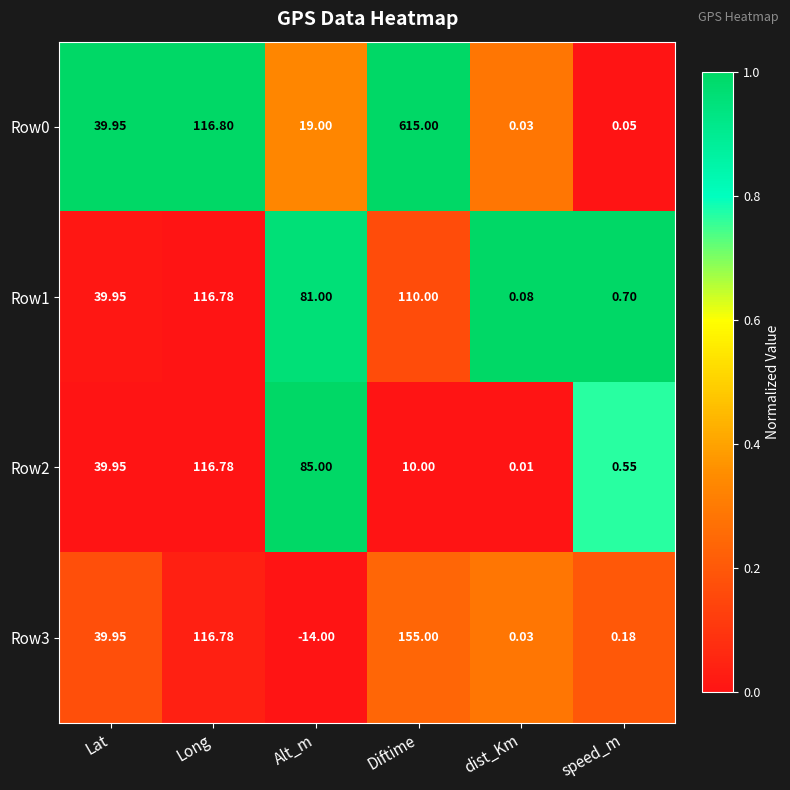

Where does the Row3 series first go above 39?

Lat